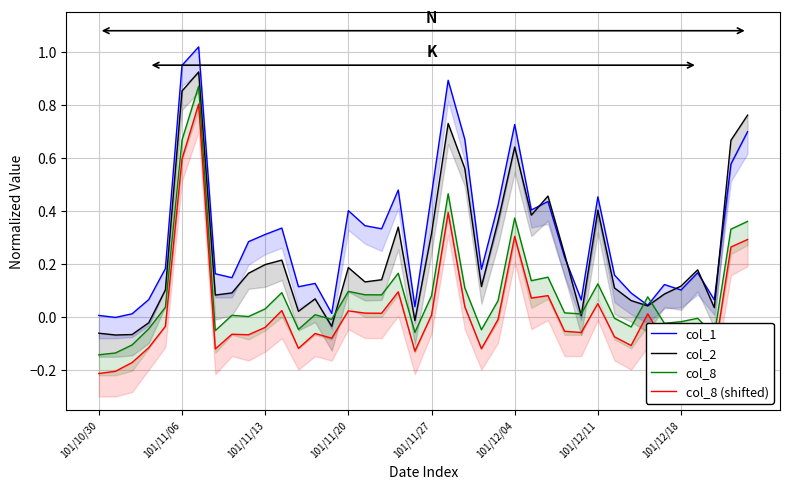

In col_1, how many points are higher than both neighbors (excluding endpoints)?

11